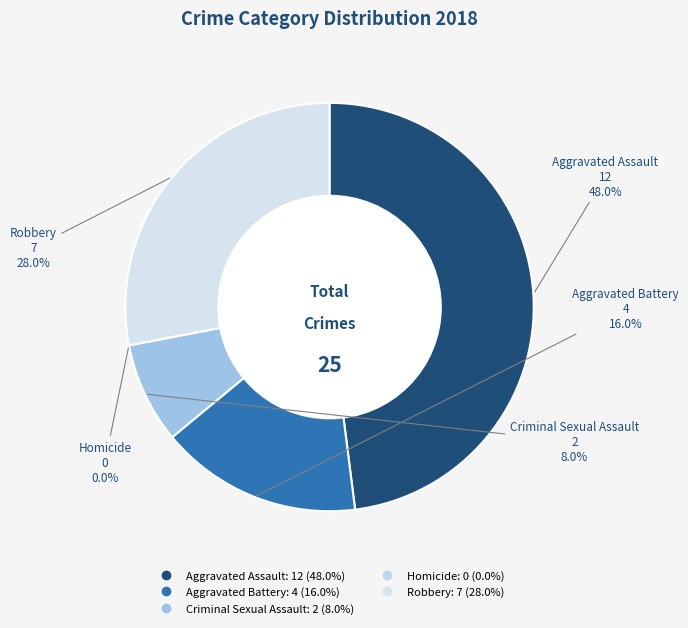

To the nearest percent, what is the combined percentage of Homicide and Aggravated Assault?

48%